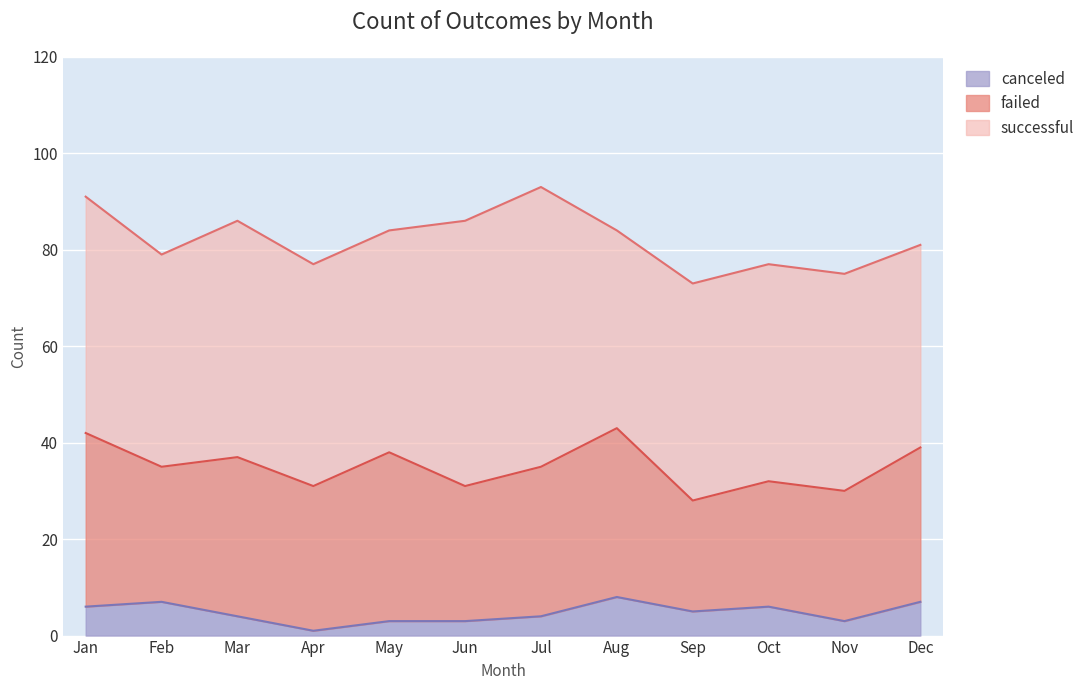

True or false: failed and successful intersect in this chart.

False